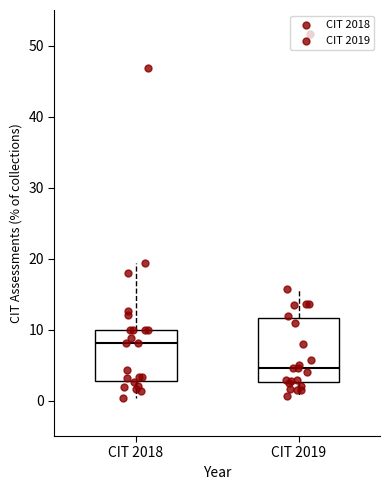

Where does the lower whisker of the box for CIT 2019 end on the y-axis? The values are not printed on the chart, so give them approximately, as read against the axis.

1